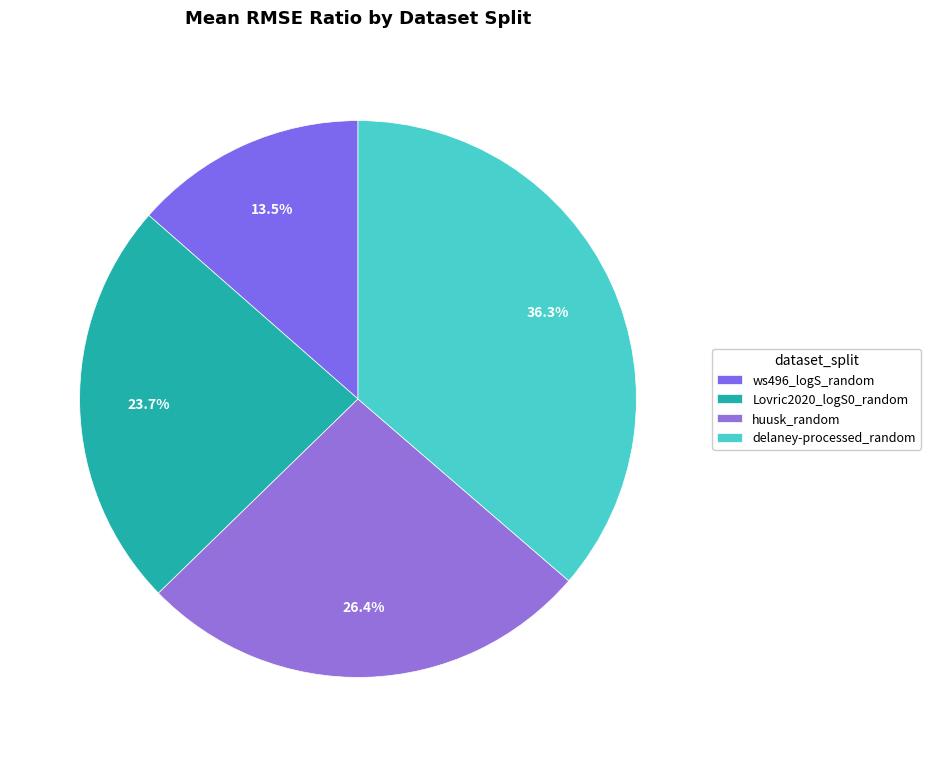

How many slices are in this pie chart?

4